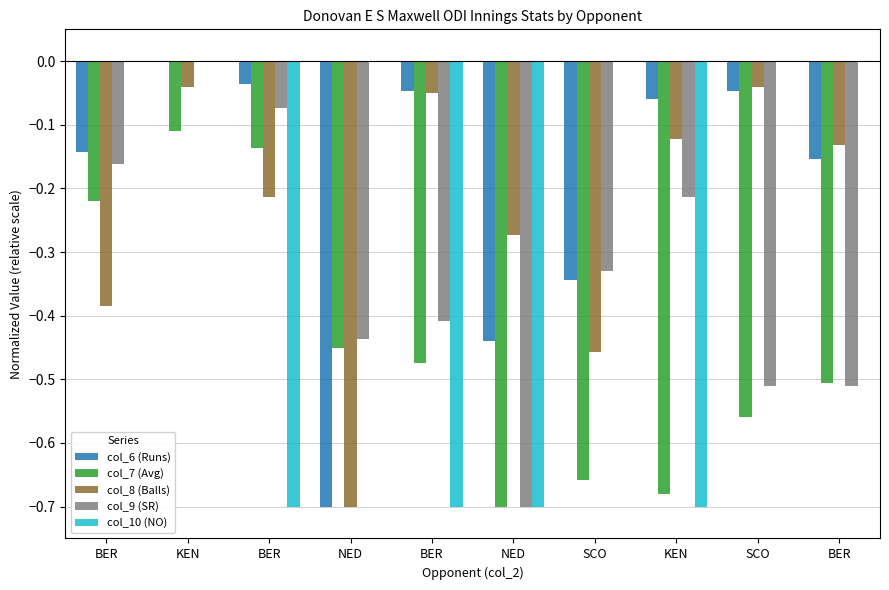

Is the value of col_8 (Balls) at BER greater than the value of col_6 (Runs) at BER?

No